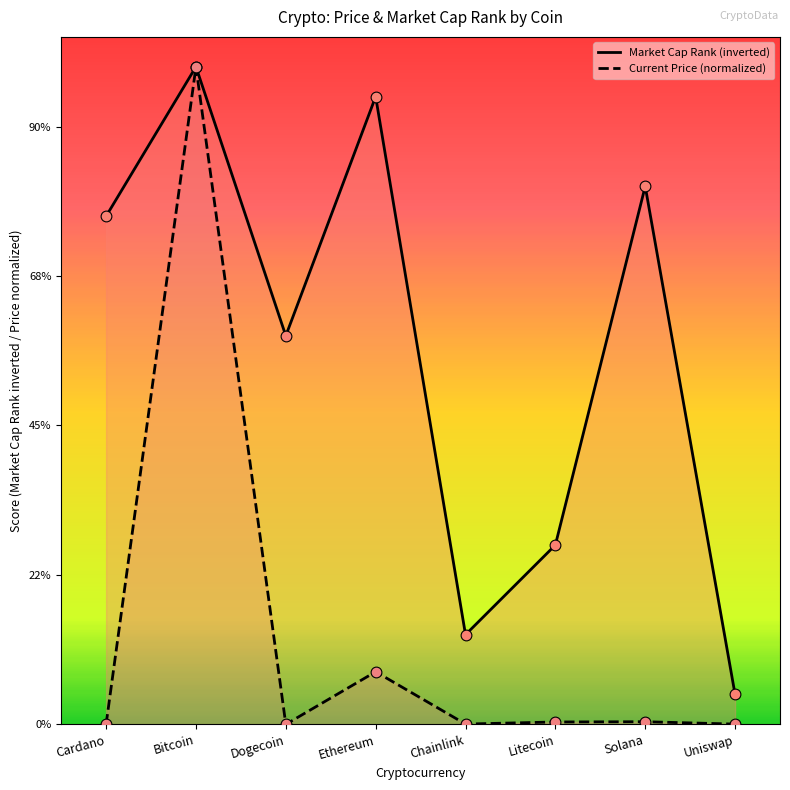

Which series reaches the maximum Y coordinate?

Market Cap Rank (inverted)